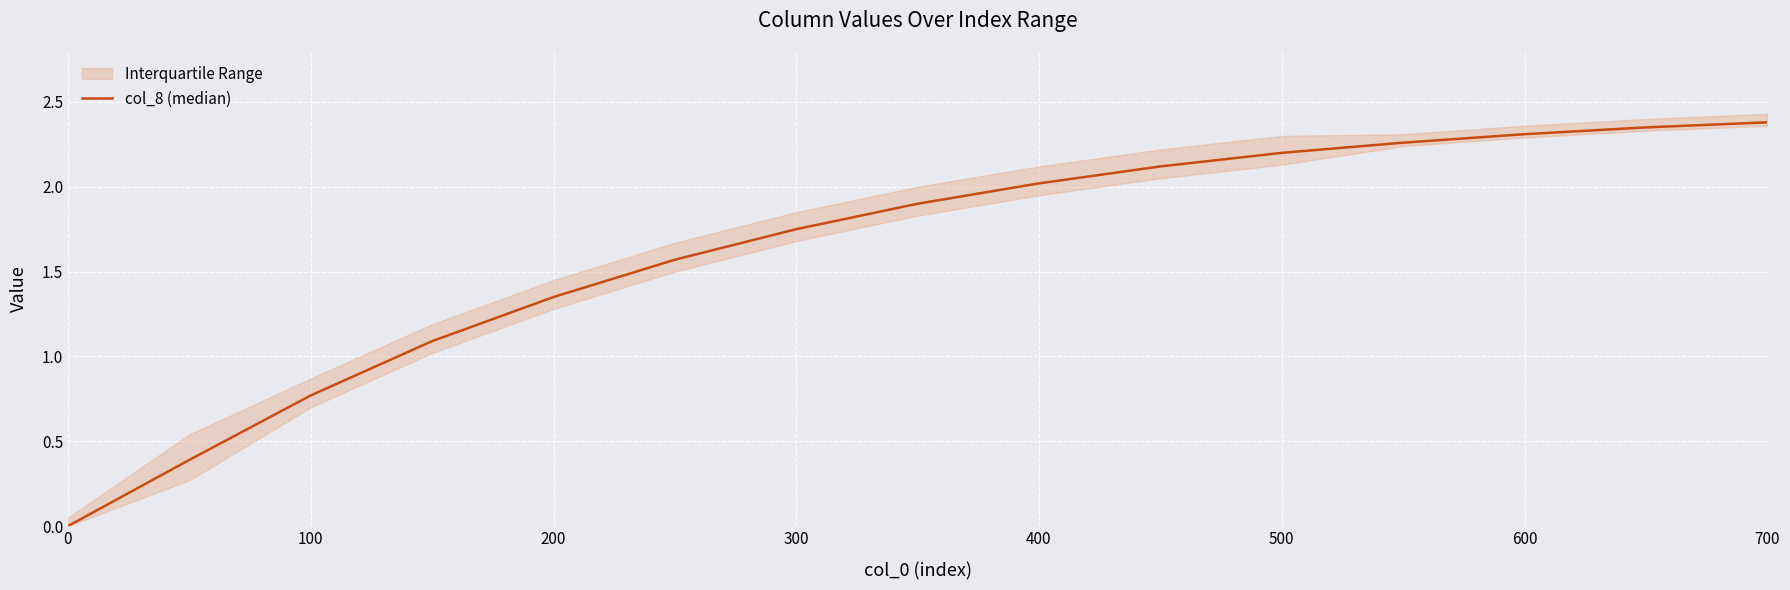

Is this an area chart (filled region under the line)?

No